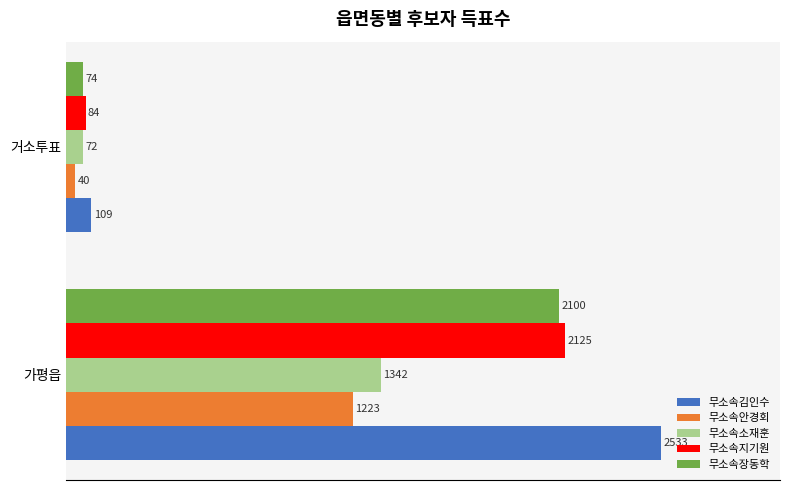

What is the sum of all 무소속지기원 values?

2209